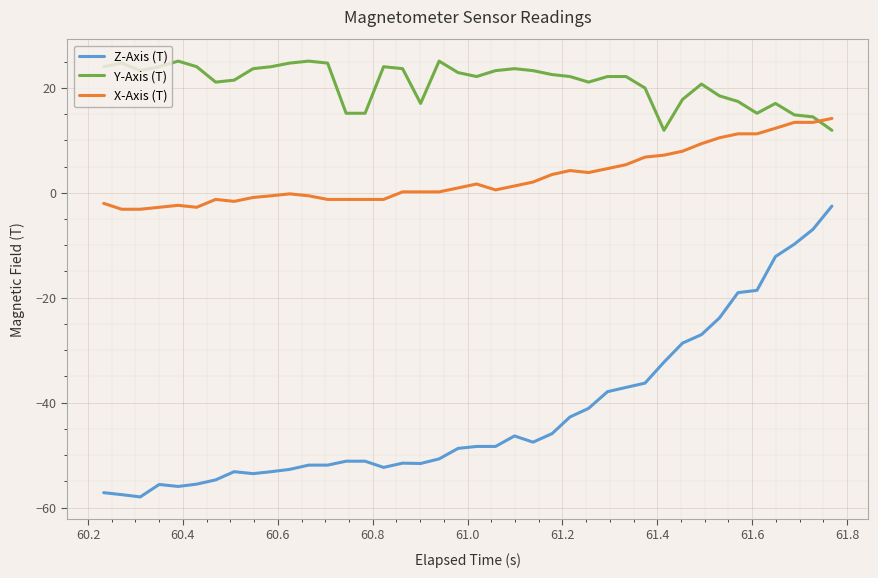

Rank the series by their maximum value, from lowest to highest.

Z-Axis (T), X-Axis (T), Y-Axis (T)